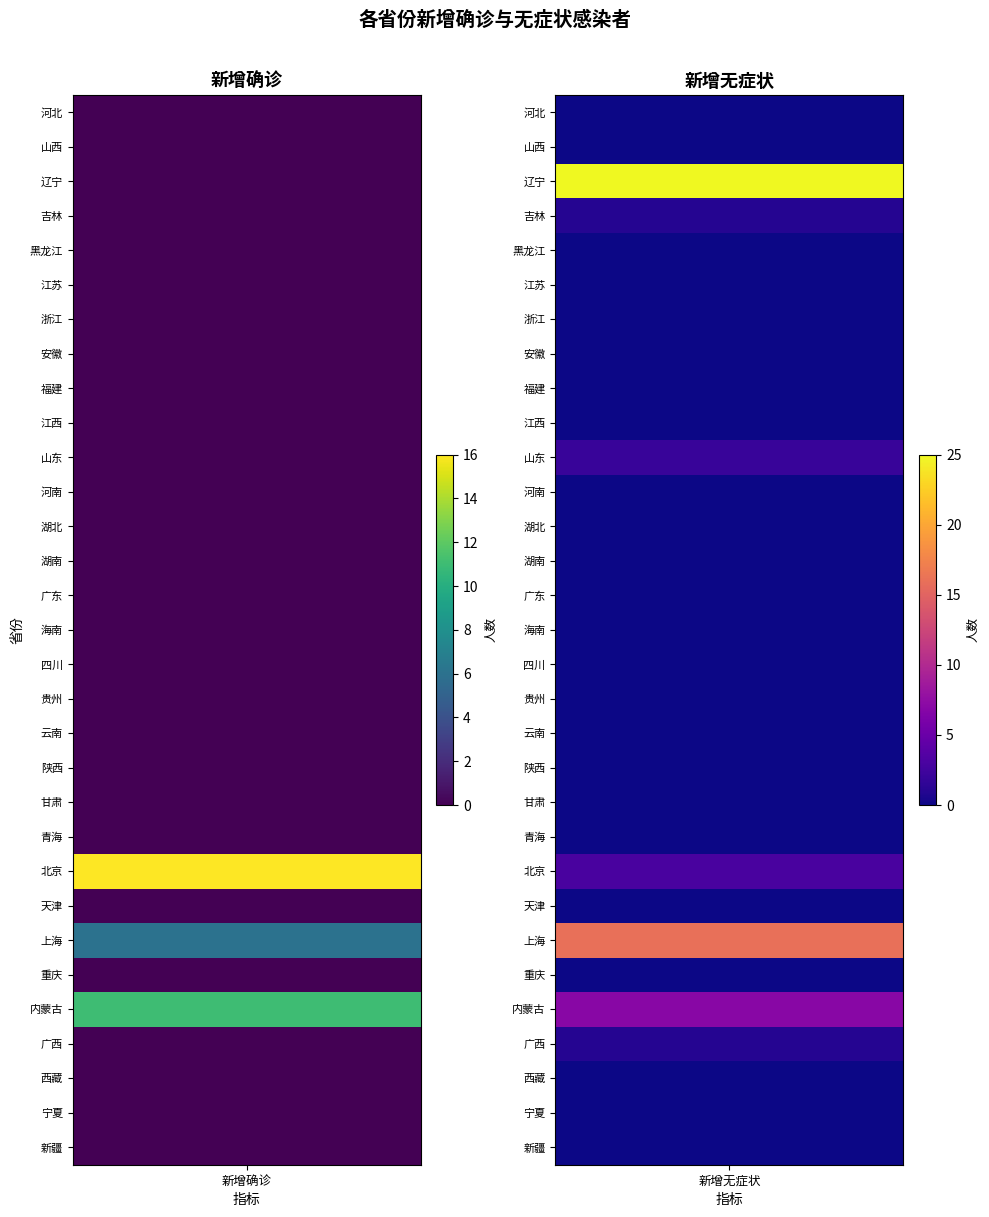

Reading right to left, what are all the values shown in this chart?

新增确诊: 新疆=0	宁夏=0	西藏=0	广西=0	内蒙古=11	重庆=0	上海=6	天津=0	北京=16	青海=0	甘肃=0	陕西=0	云南=0	贵州=0	四川=0	海南=0	广东=0	湖南=0	湖北=0	河南=0	山东=0	江西=0	福建=0	安徽=0	浙江=0	江苏=0	黑龙江=0	吉林=0	辽宁=0	山西=0	河北=0
新增无症状: 新疆=0	宁夏=0	西藏=0	广西=1	内蒙古=7	重庆=0	上海=16	天津=0	北京=3	青海=0	甘肃=0	陕西=0	云南=0	贵州=0	四川=0	海南=0	广东=0	湖南=0	湖北=0	河南=0	山东=2	江西=0	福建=0	安徽=0	浙江=0	江苏=0	黑龙江=0	吉林=1	辽宁=25	山西=0	河北=0